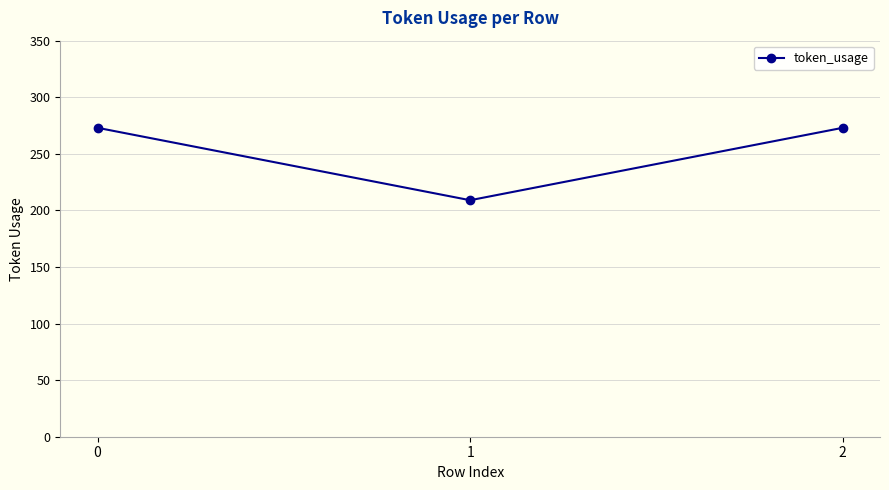

Does the chart have visible grid lines?

Yes